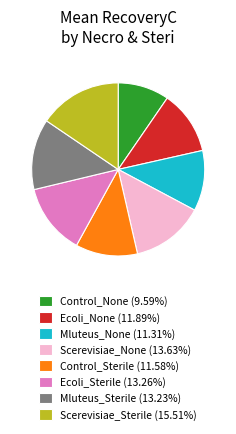

Approximately how many times larger is the value at Mluteus_Sterile (13.23%) compared to Control_None (9.59%)?

1.4